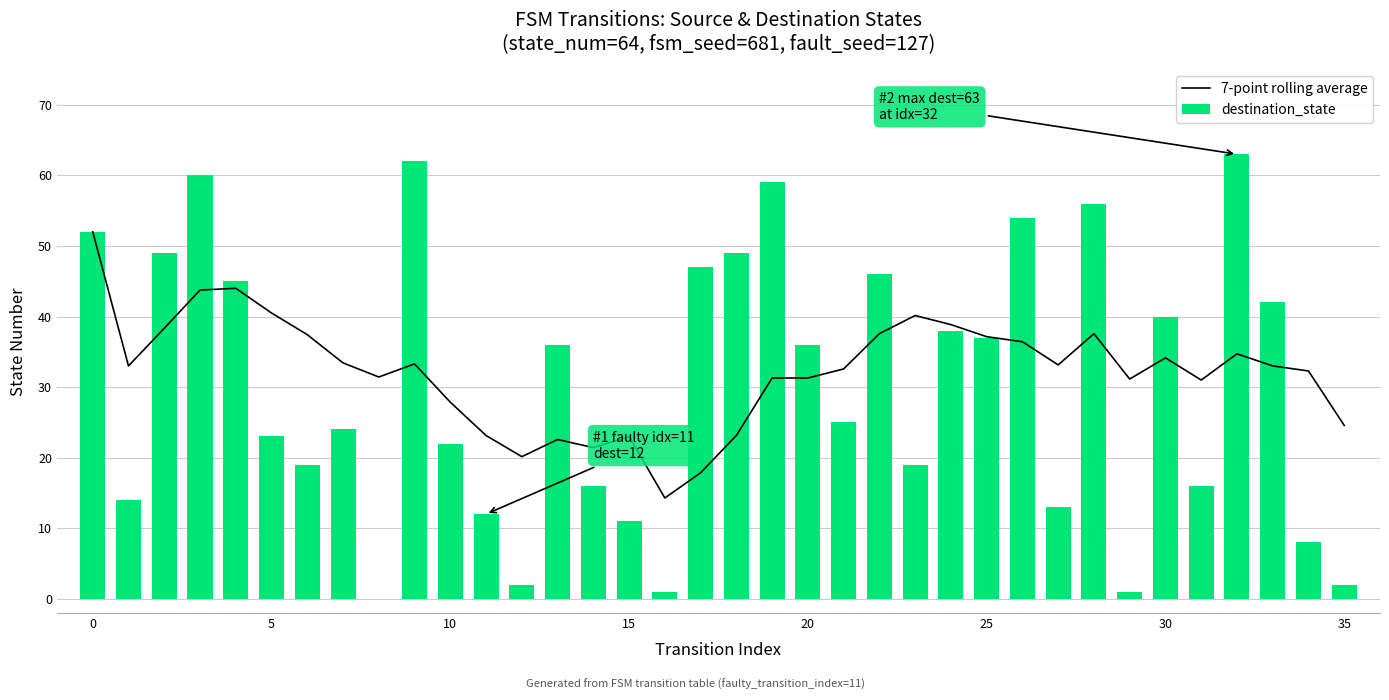

Rank the series by their maximum value, from lowest to highest.

7-point rolling average, destination_state